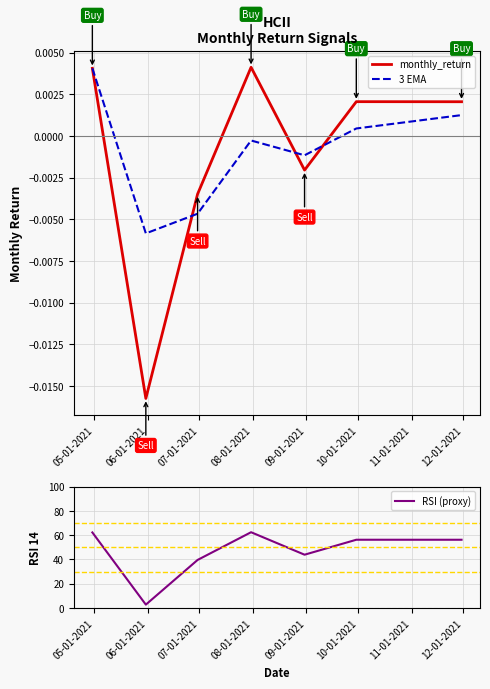

Does the chart display data point markers on the line(s)?

No